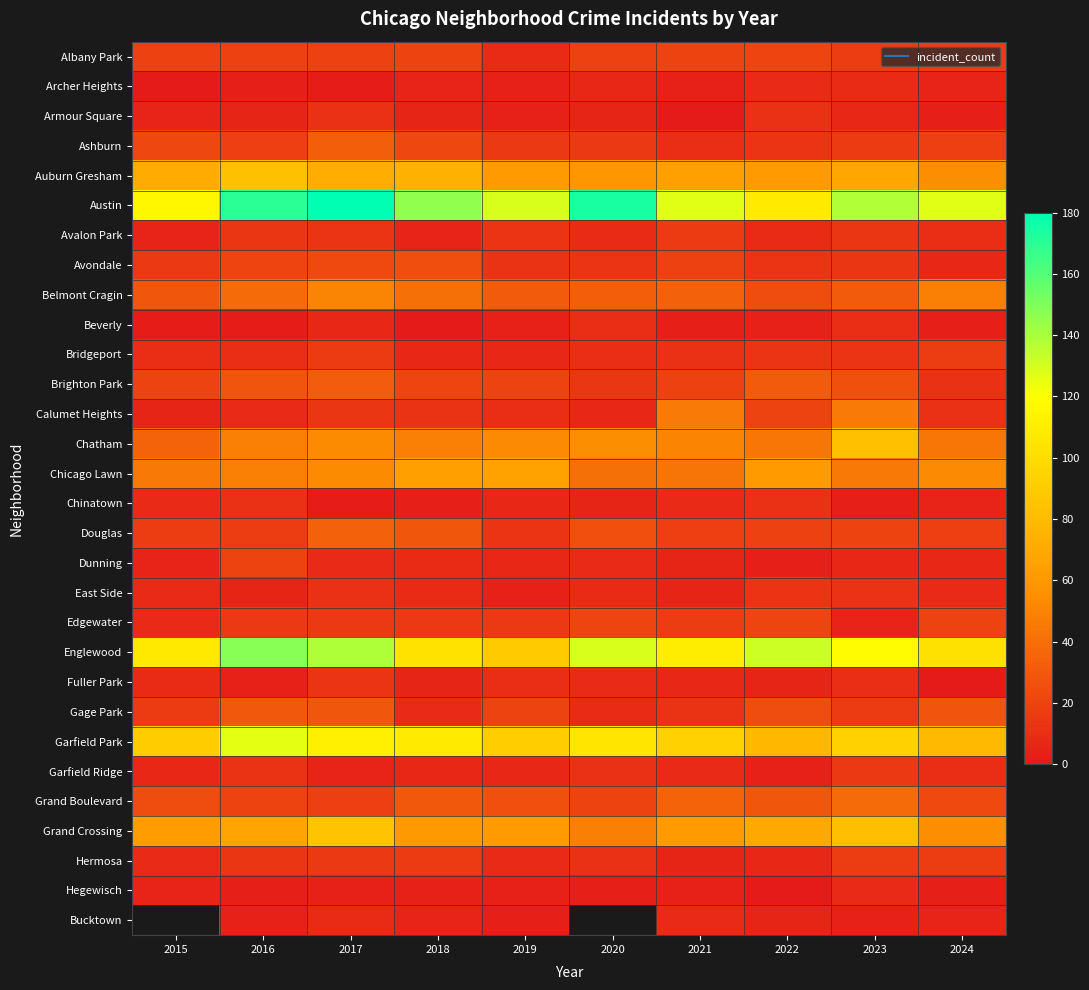

Where is Auburn Gresham nearest to the value 69?

2023